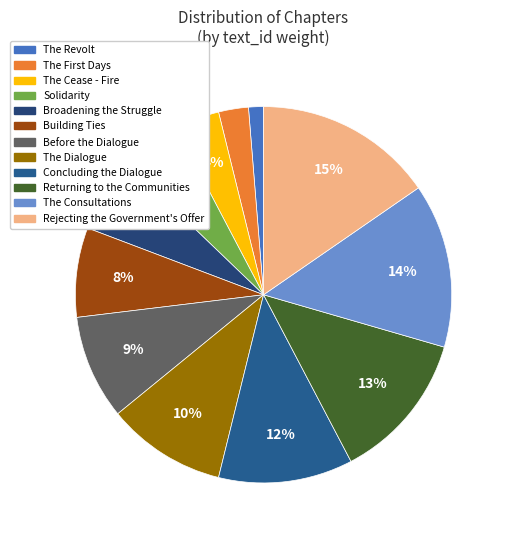

How many segments does this pie chart have?

12